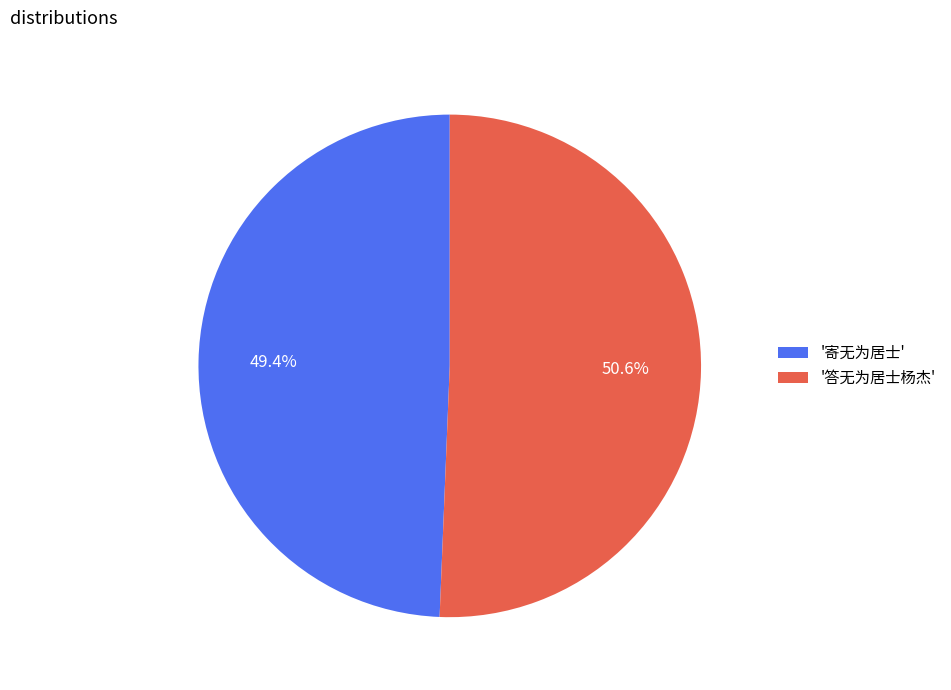

To the nearest percent, what is the difference between the largest and smallest slice percentages?

1%